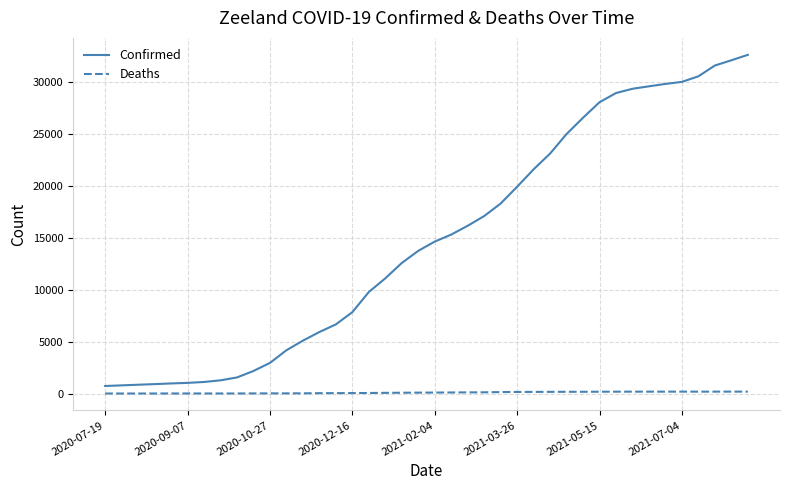

List the series in order of their overall mean, lowest first.

Deaths, Confirmed